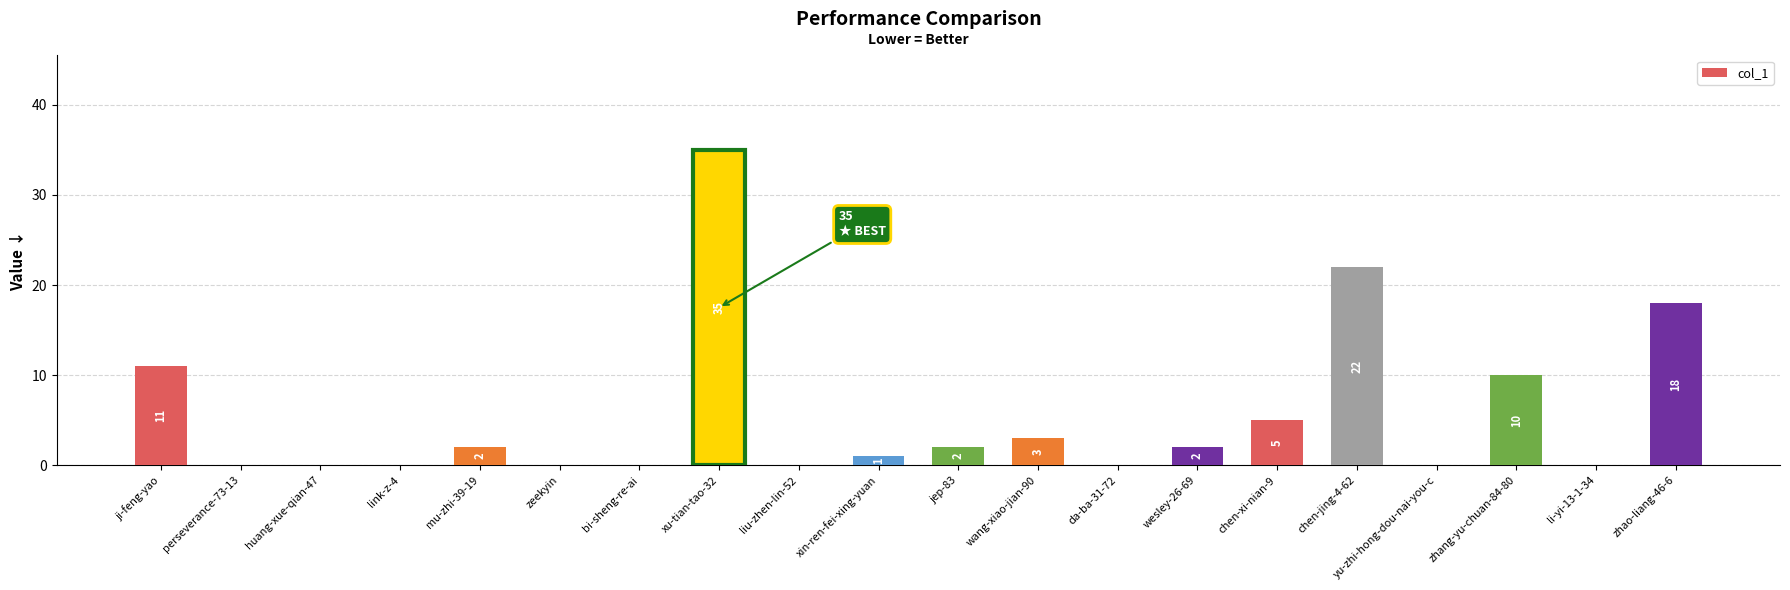

What is the change in value from xin-ren-fei-xing-yuan to li-yi-13-1-34?

-1